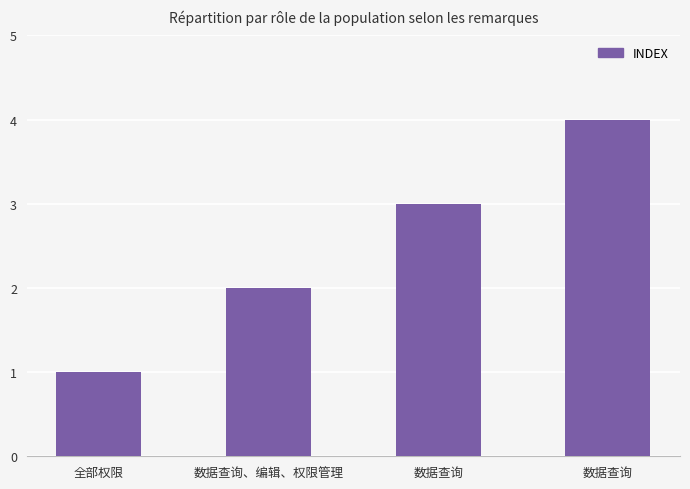

What is the change in value from 全部权限 to 数据查询?

+3